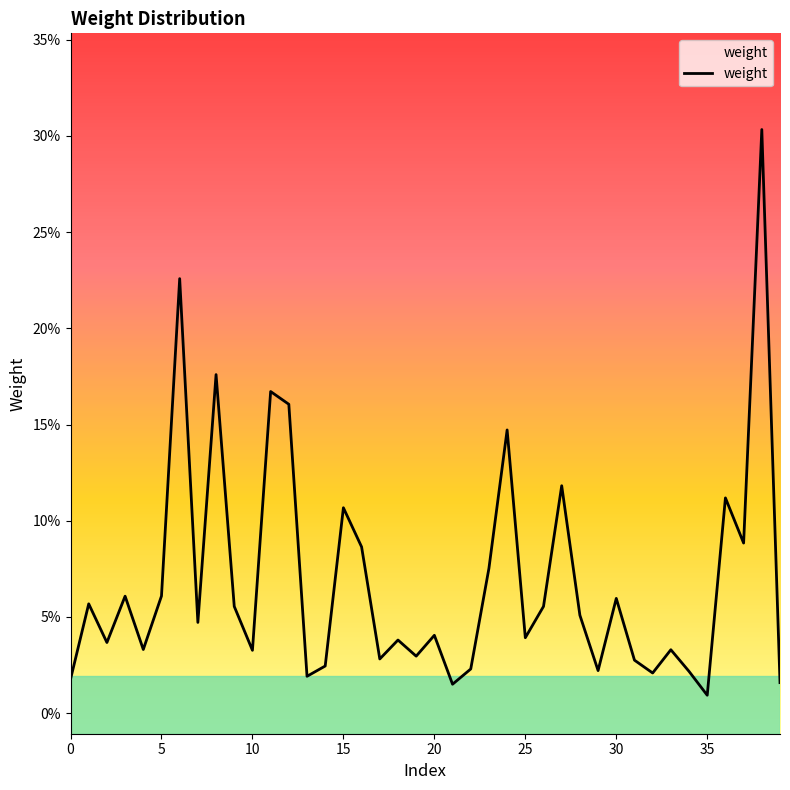

Reading right to left, list all the values displayed in this chart.

0.0	0.3	0.1	0.1	0.0	0.0	0.0	0.0	0.0	0.1	0.0	0.1	0.1	0.1	0.0	0.1	0.1	0.0	0.0	0.0	0.0	0.0	0.0	0.1	0.1	0.0	0.0	0.2	0.2	0.0	0.1	0.2	0.0	0.2	0.1	0.0	0.1	0.0	0.1	0.0